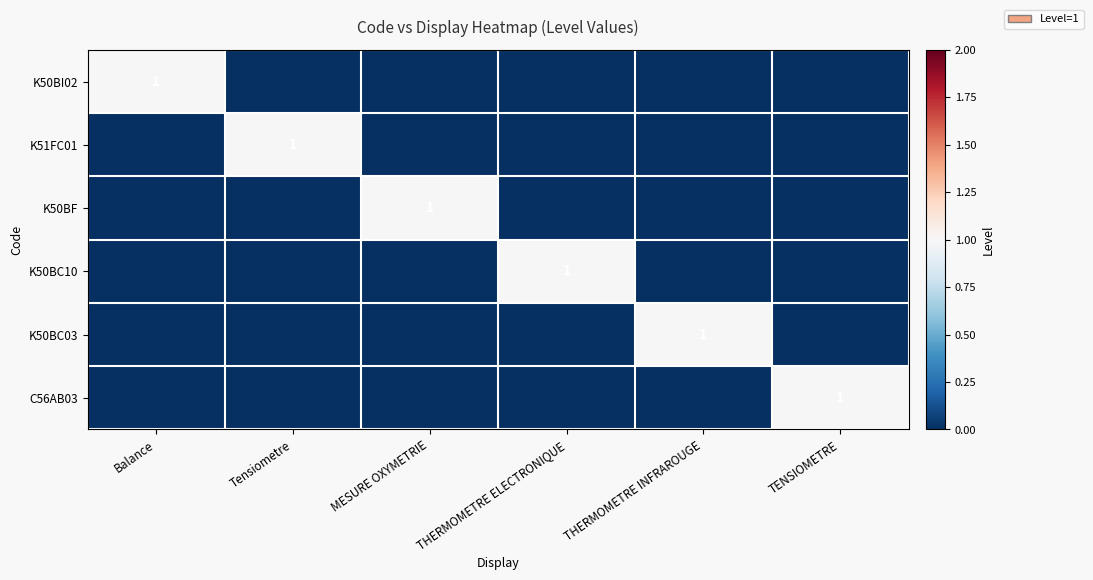

Is it true that K50BC10 equals 1 at THERMOMETRE ELECTRONIQUE?

True